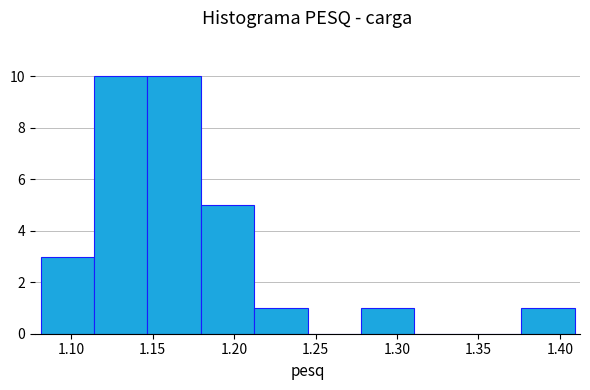

What is the height of the bar covering 1.145 to 1.180 on the x-axis? Neither the bar edges nor the heights are printed on the chart, so give them approximately, as read against the axes.

10